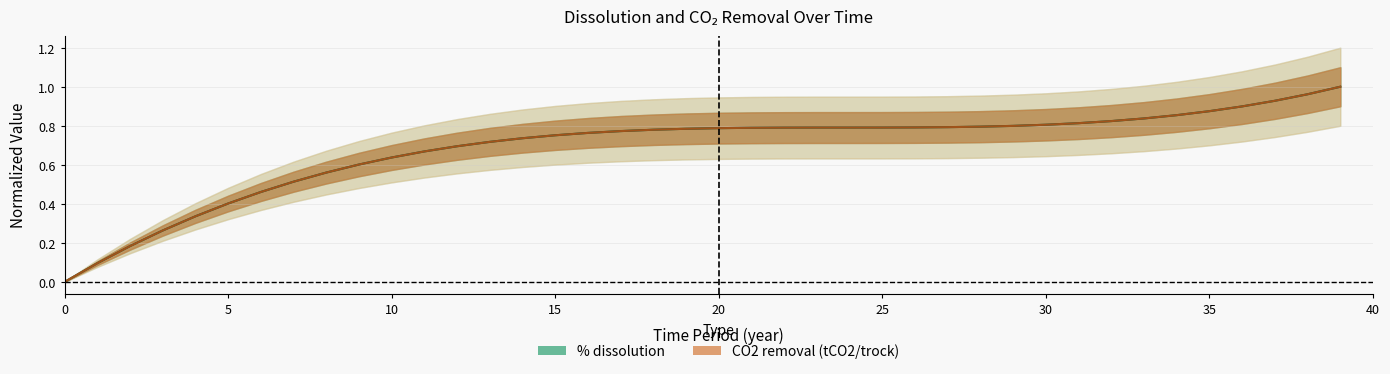

What is the difference between the maximum and minimum values in the CO2 removal (tCO2/trock) series?

1.0